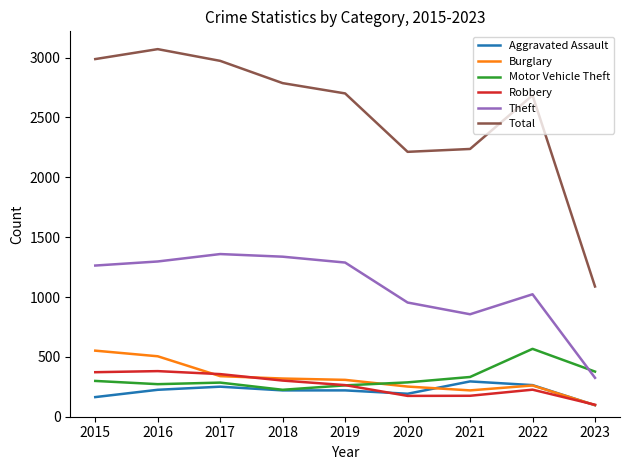

Read the Theft value at 2017, to the nearest 10.

1360